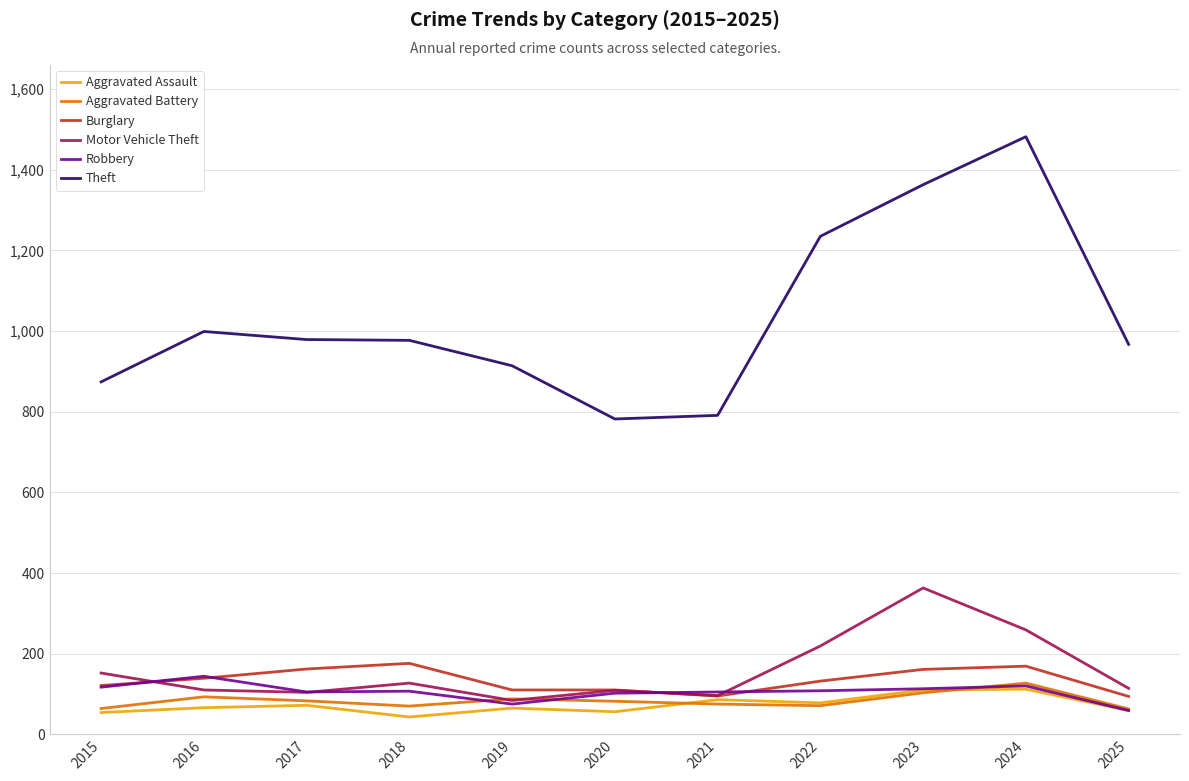

What are all the series names shown in the legend?

Aggravated Assault, Aggravated Battery, Burglary, Motor Vehicle Theft, Robbery, Theft